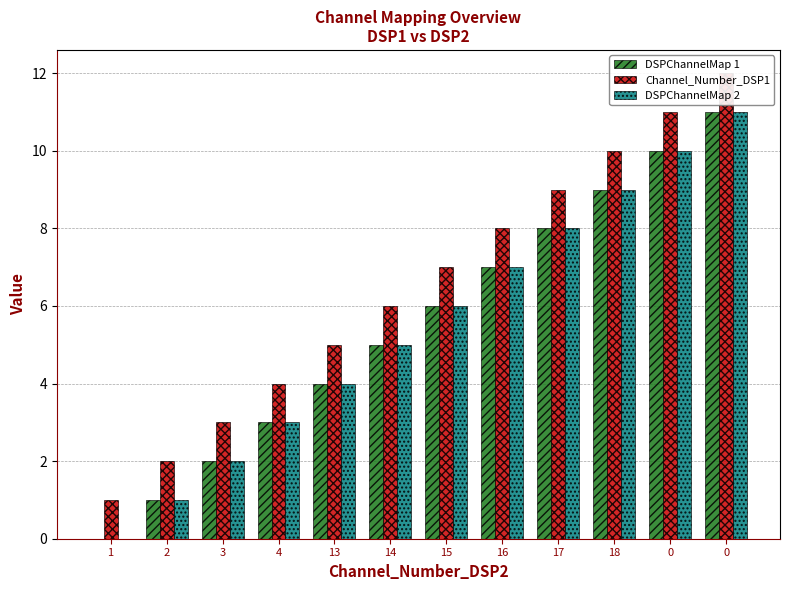

List the labels in order of Channel_Number_DSP1 value, largest first.

0, 0, 18, 17, 16, 15, 14, 13, 4, 3, 2, 1